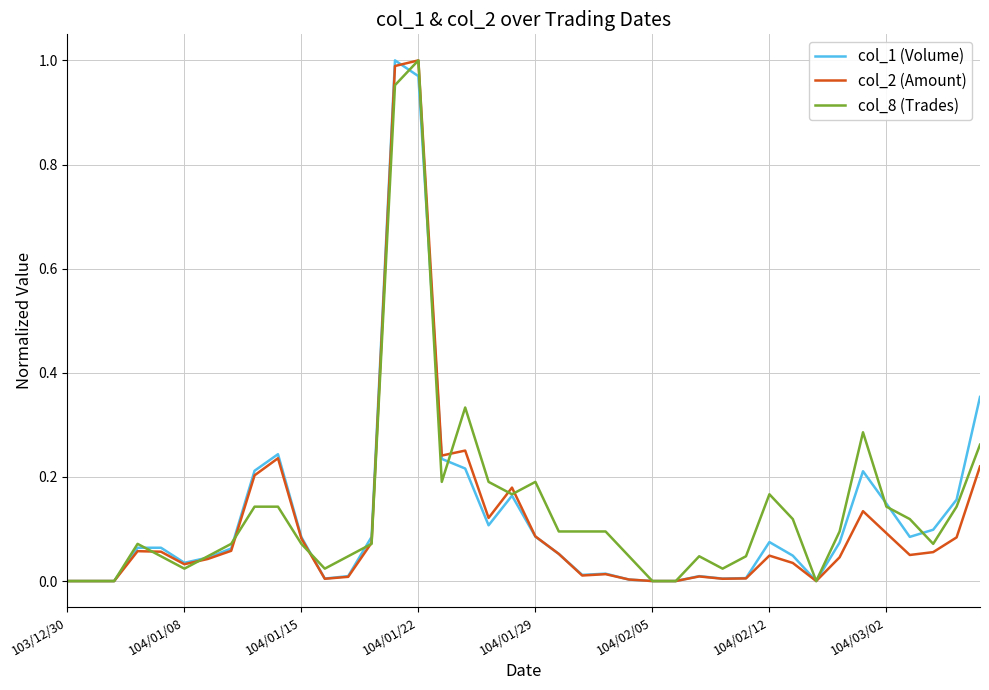

Reading left to right, extract all data points from this chart.

col_1 (Volume): 0.0	0.0	0.0	0.1	0.1	0.0	0.0	0.1	0.2	0.2	0.1	0.0	0.0	0.1	1.0	1.0	0.2	0.2	0.1	0.2	0.1	0.1	0.0	0.0	0.0	0.0	0.0	0.0	0.0	0.0	0.1	0.0	0.0	0.1	0.2	0.1	0.1	0.1	0.2	0.4
col_2 (Amount): 0.0	0.0	0.0	0.1	0.1	0.0	0.0	0.1	0.2	0.2	0.1	0.0	0.0	0.1	1.0	1.0	0.2	0.3	0.1	0.2	0.1	0.1	0.0	0.0	0.0	0.0	0.0	0.0	0.0	0.0	0.0	0.0	0.0	0.0	0.1	0.1	0.1	0.1	0.1	0.2
col_8 (Trades): 0.0	0.0	0.0	0.1	0.0	0.0	0.0	0.1	0.1	0.1	0.1	0.0	0.0	0.1	1.0	1.0	0.2	0.3	0.2	0.2	0.2	0.1	0.1	0.1	0.0	0.0	0.0	0.0	0.0	0.0	0.2	0.1	0.0	0.1	0.3	0.1	0.1	0.1	0.1	0.3